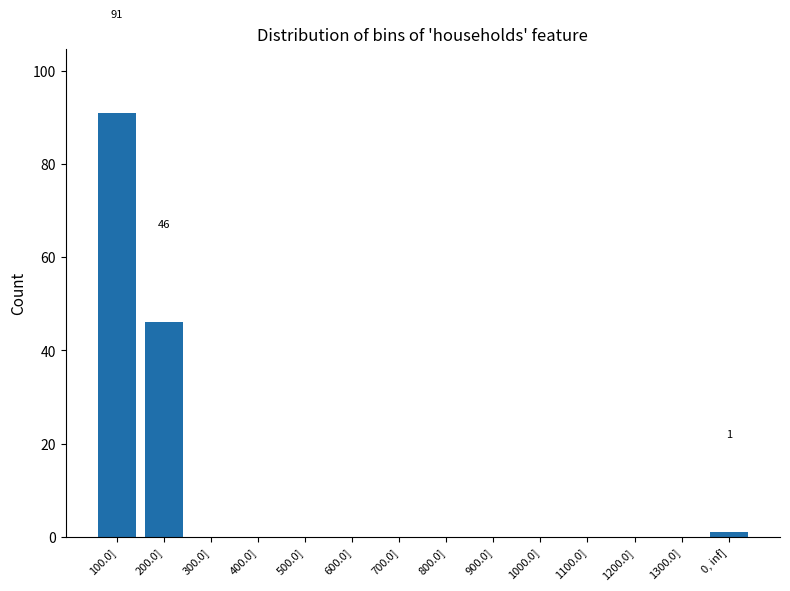

What is the sum of all values?

138